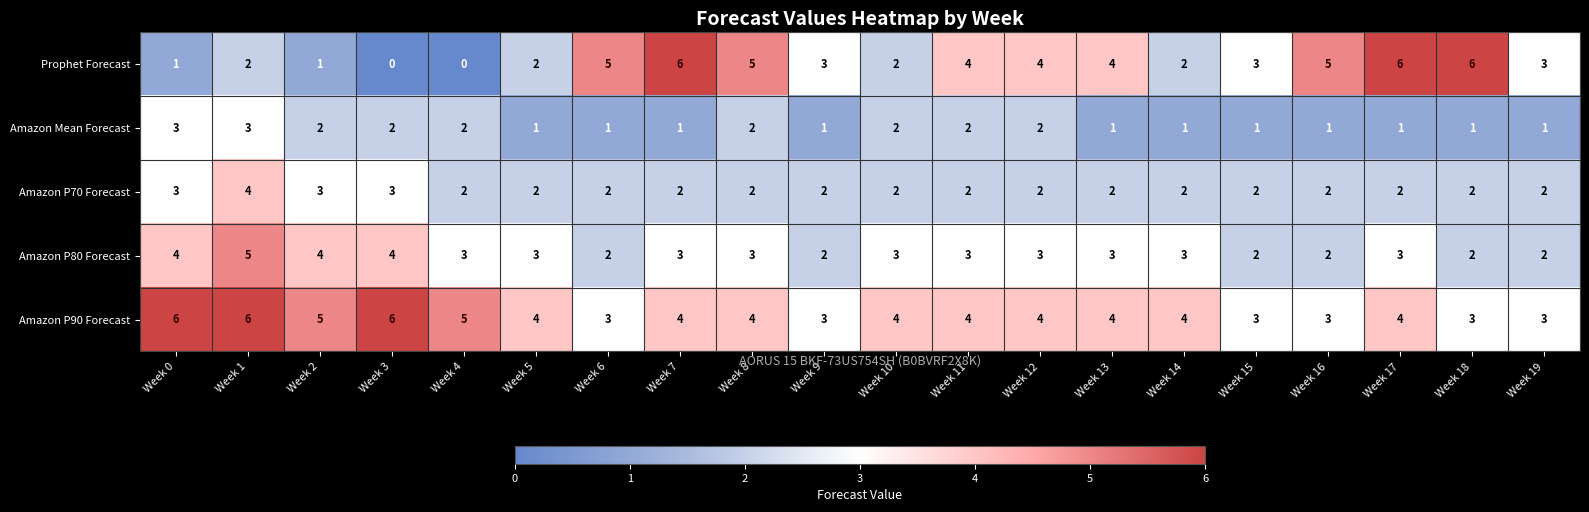

Which series has the widest spread of values?

Prophet Forecast